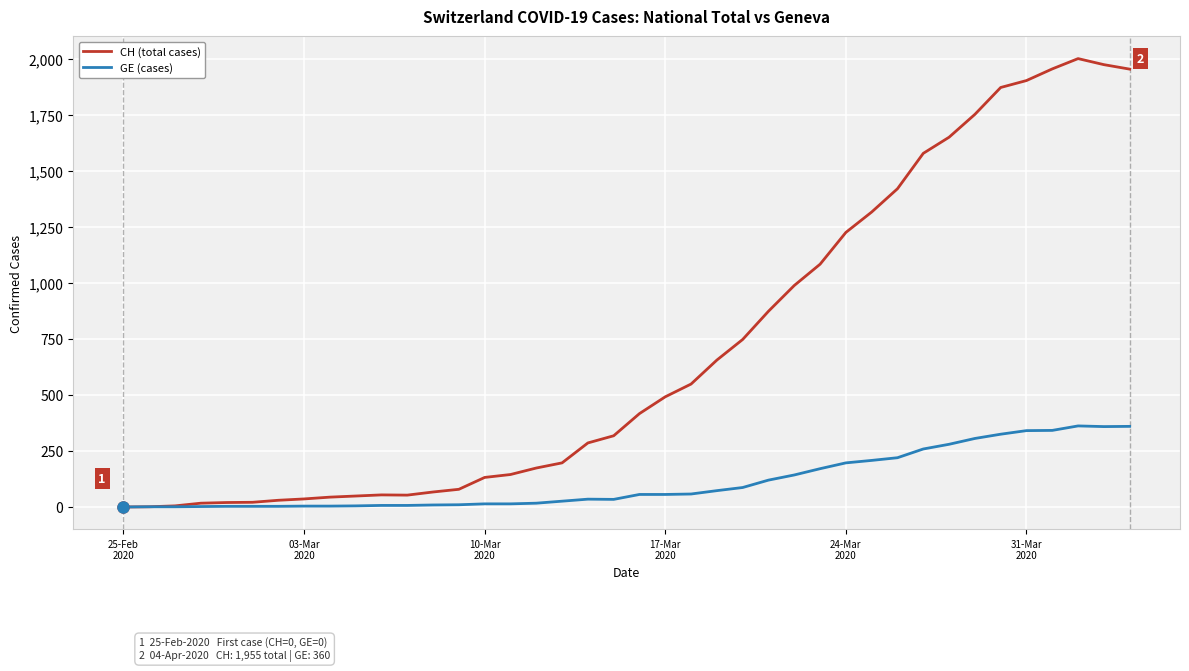

Rank the series by their average value, from highest to lowest.

CH (total cases), GE (cases)